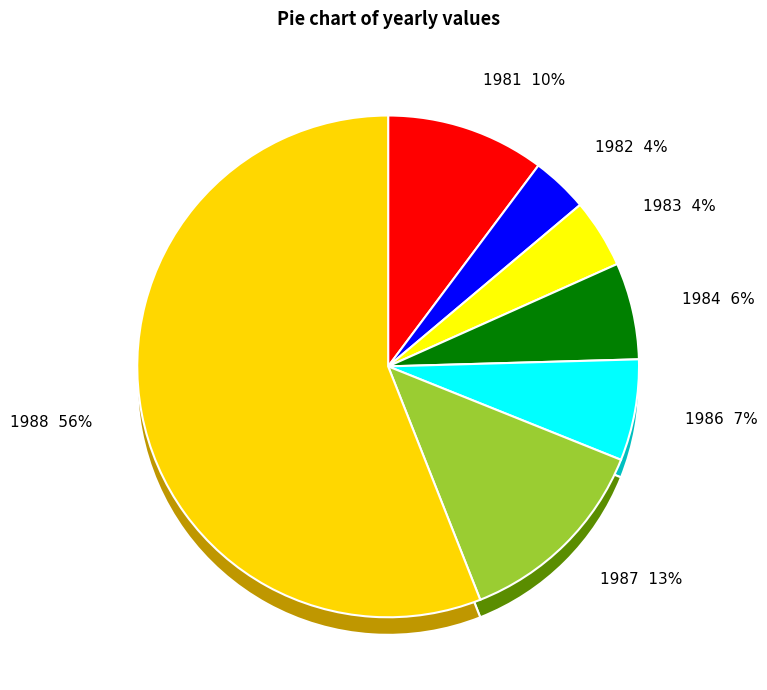

Is the sum of 1986 and 1983 greater than half?

No